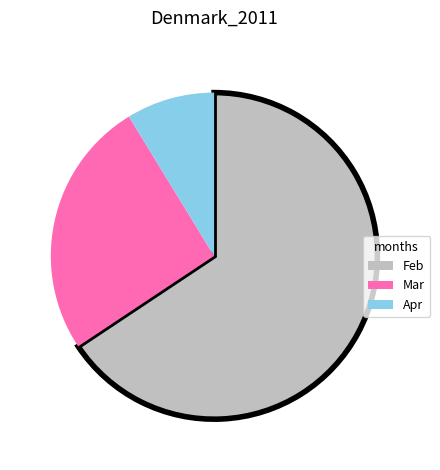

True or false: Mar accounts for 15% of the total.

False